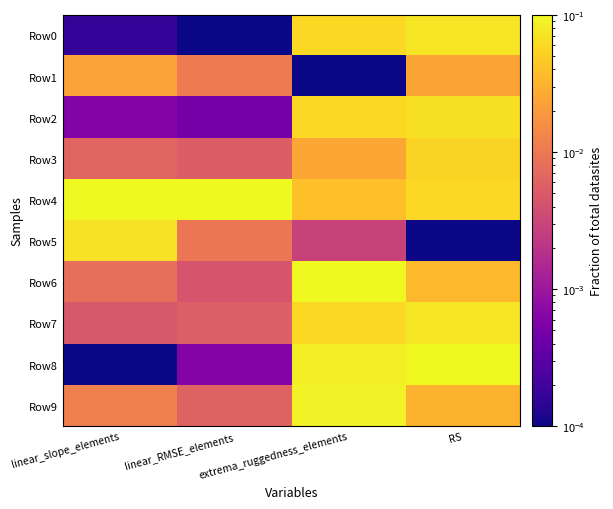

Which has a higher value, linear_RMSE_elements or RS?

RS